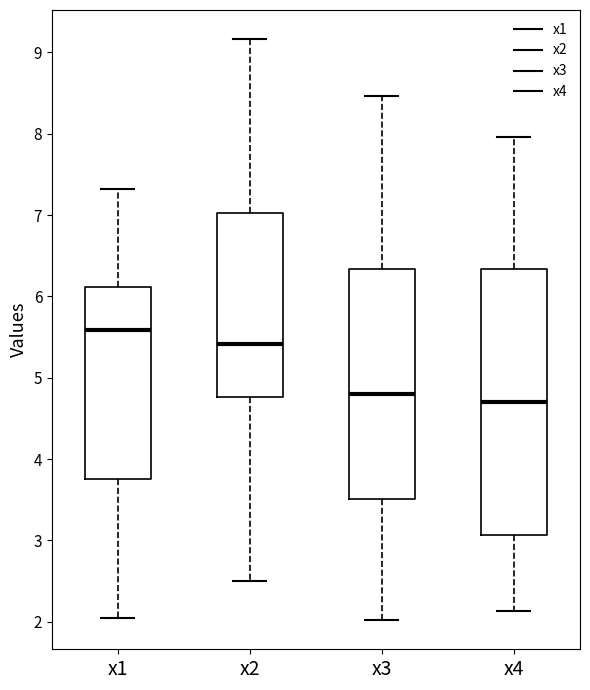

Comparing the boxes themselves (not the whiskers), which one is the tallest?

x4